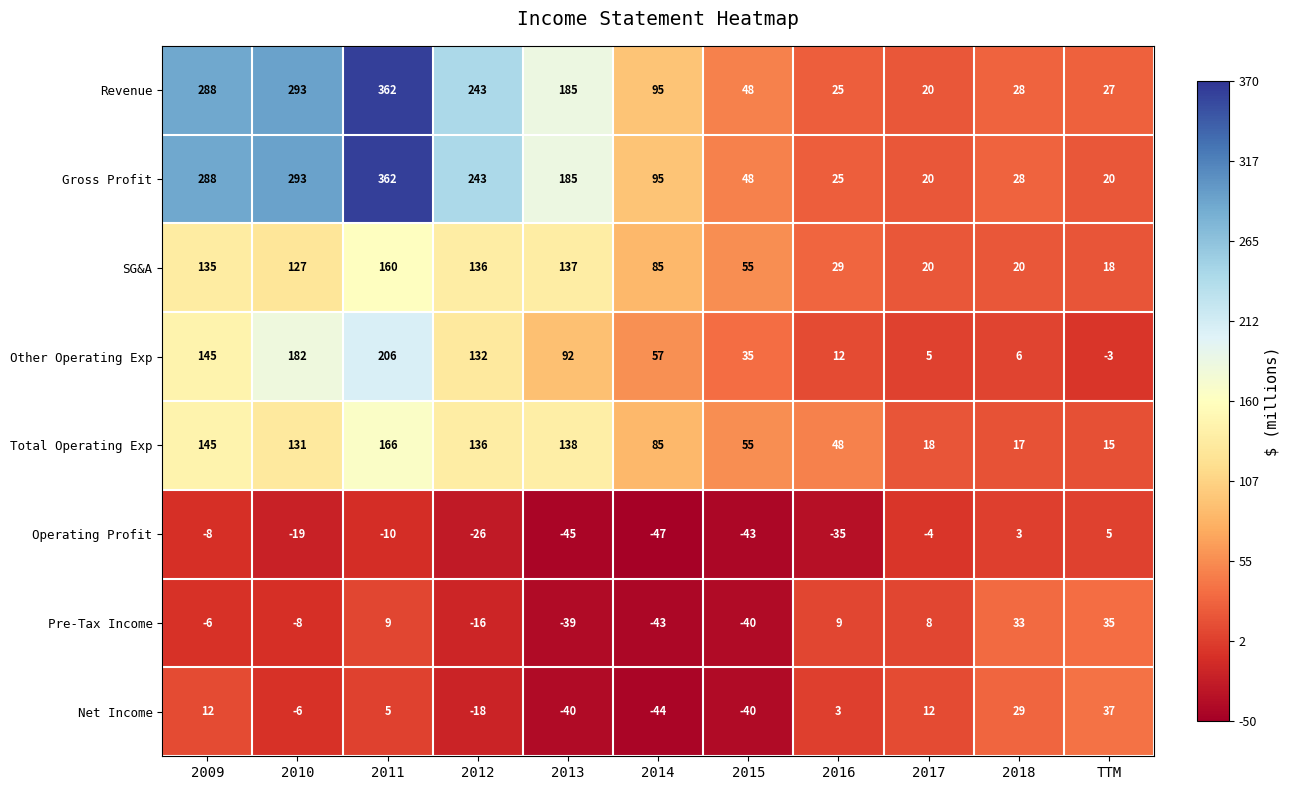

At which category does the chart reach its peak across all series?

2011